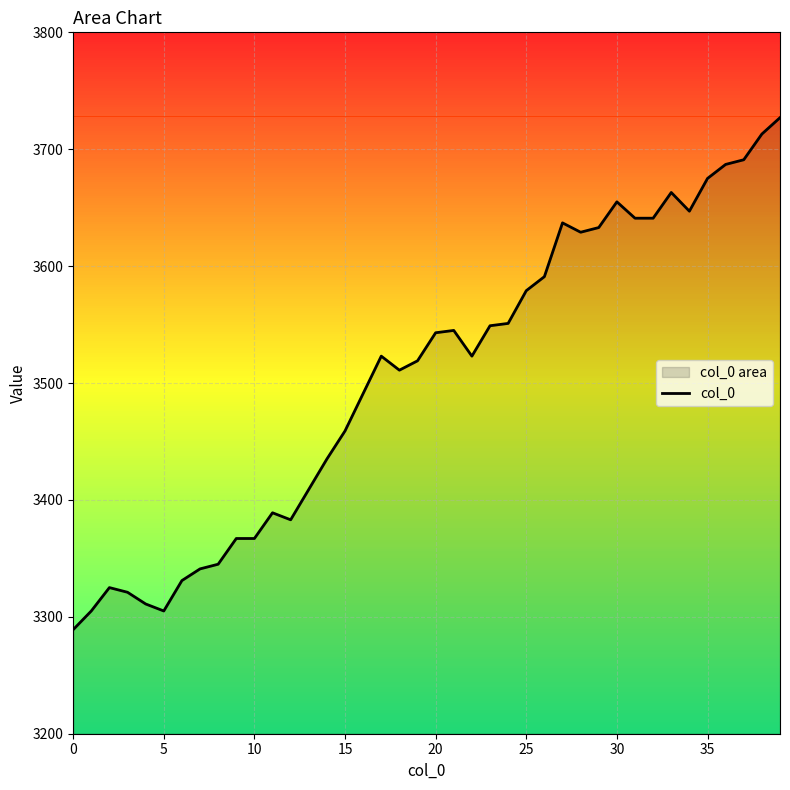

True or false: there are more than 0 points higher than both neighbors.

True